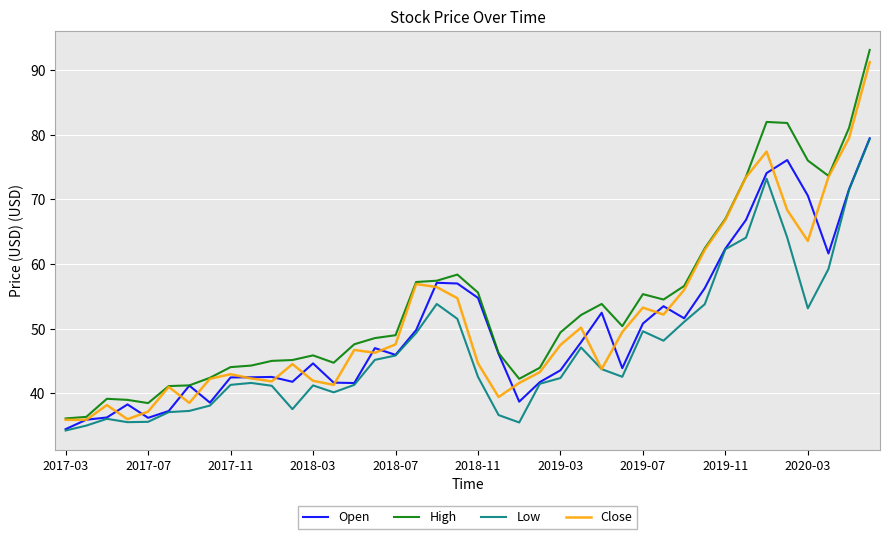

True or false: Low and High cross at least once.

False